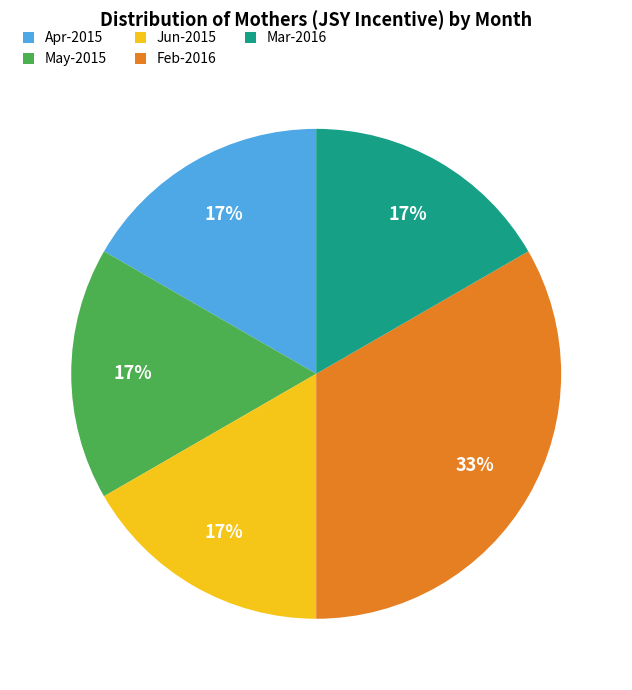

Do May-2015 and Jun-2015 together represent more than half of the pie?

No